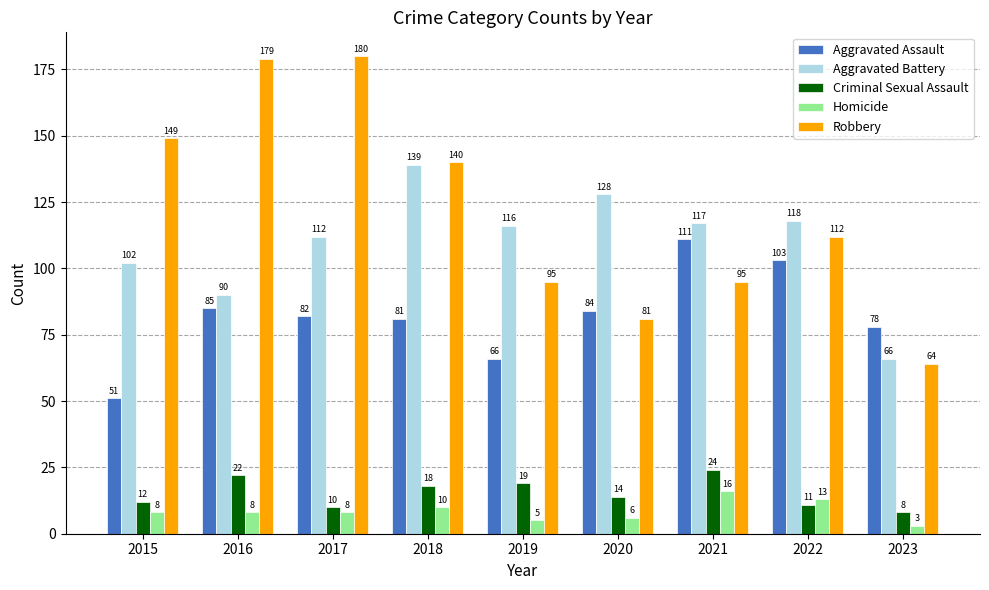

What is the difference between the highest and lowest values at 2023?

75